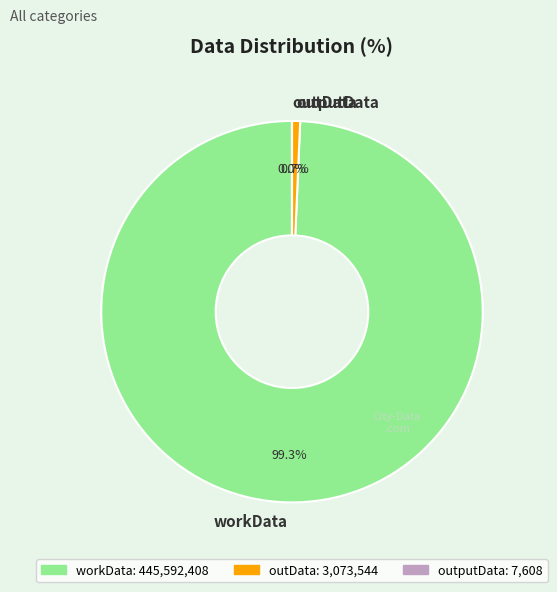

Is there a majority slice in this chart?

Yes